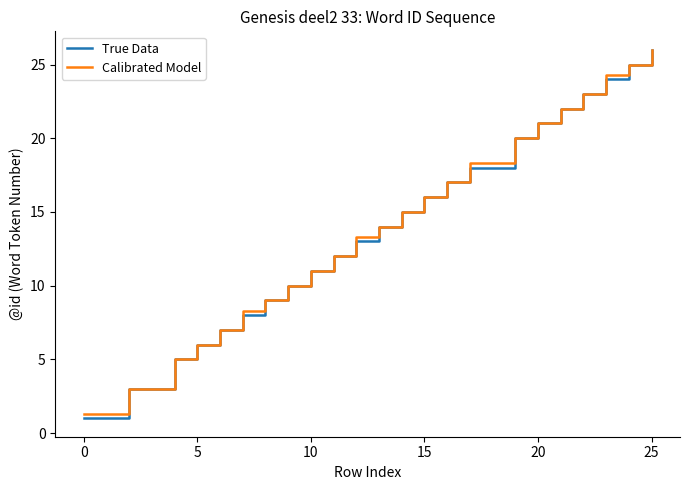

Which series has the widest spread of values?

True Data